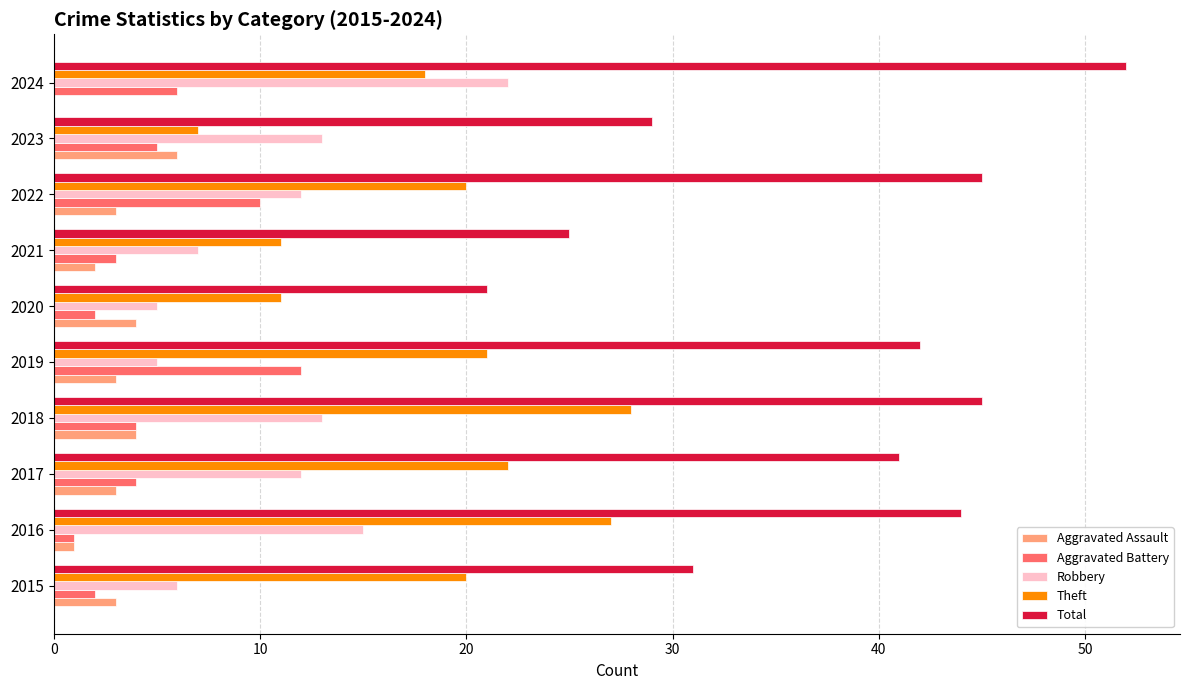

The value of Theft at 2019 is 33. True or false?

False